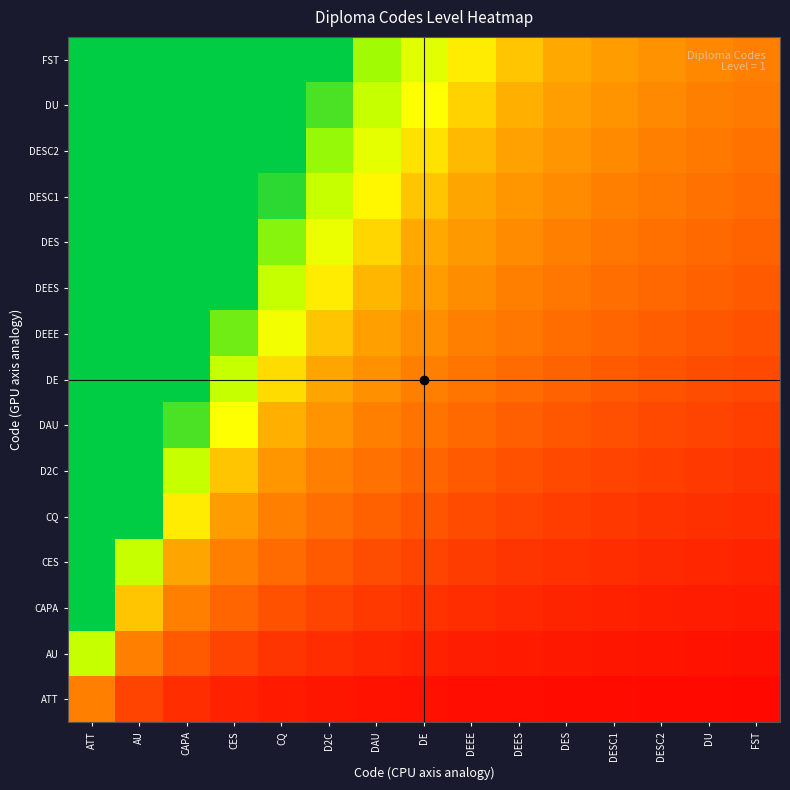

Reading left to right, transcribe all the data shown in this chart.

ATT: ATT=1.0	AU=0.5	CAPA=0.3	CES=0.2	CQ=0.2	D2C=0.2	DAU=0.1	DE=0.1	DEEE=0.1	DEES=0.1	DES=0.1	DESC1=0.1	DESC2=0.1	DU=0.1	FST=0.1
AU: ATT=2.0	AU=1.0	CAPA=0.7	CES=0.5	CQ=0.4	D2C=0.3	DAU=0.3	DE=0.2	DEEE=0.2	DEES=0.2	DES=0.2	DESC1=0.2	DESC2=0.2	DU=0.1	FST=0.1
CAPA: ATT=3.0	AU=1.5	CAPA=1.0	CES=0.8	CQ=0.6	D2C=0.5	DAU=0.4	DE=0.4	DEEE=0.3	DEES=0.3	DES=0.3	DESC1=0.2	DESC2=0.2	DU=0.2	FST=0.2
CES: ATT=4.0	AU=2.0	CAPA=1.3	CES=1.0	CQ=0.8	D2C=0.7	DAU=0.6	DE=0.5	DEEE=0.4	DEES=0.4	DES=0.4	DESC1=0.3	DESC2=0.3	DU=0.3	FST=0.3
CQ: ATT=5.0	AU=2.5	CAPA=1.7	CES=1.2	CQ=1.0	D2C=0.8	DAU=0.7	DE=0.6	DEEE=0.6	DEES=0.5	DES=0.5	DESC1=0.4	DESC2=0.4	DU=0.4	FST=0.3
D2C: ATT=6.0	AU=3.0	CAPA=2.0	CES=1.5	CQ=1.2	D2C=1.0	DAU=0.9	DE=0.8	DEEE=0.7	DEES=0.6	DES=0.5	DESC1=0.5	DESC2=0.5	DU=0.4	FST=0.4
DAU: ATT=7.0	AU=3.5	CAPA=2.3	CES=1.8	CQ=1.4	D2C=1.2	DAU=1.0	DE=0.9	DEEE=0.8	DEES=0.7	DES=0.6	DESC1=0.6	DESC2=0.5	DU=0.5	FST=0.5
DE: ATT=8.0	AU=4.0	CAPA=2.7	CES=2.0	CQ=1.6	D2C=1.3	DAU=1.1	DE=1.0	DEEE=0.9	DEES=0.8	DES=0.7	DESC1=0.7	DESC2=0.6	DU=0.6	FST=0.5
DEEE: ATT=9.0	AU=4.5	CAPA=3.0	CES=2.2	CQ=1.8	D2C=1.5	DAU=1.3	DE=1.1	DEEE=1.0	DEES=0.9	DES=0.8	DESC1=0.7	DESC2=0.7	DU=0.6	FST=0.6
DEES: ATT=10.0	AU=5.0	CAPA=3.3	CES=2.5	CQ=2.0	D2C=1.7	DAU=1.4	DE=1.2	DEEE=1.1	DEES=1.0	DES=0.9	DESC1=0.8	DESC2=0.8	DU=0.7	FST=0.7
DES: ATT=11.0	AU=5.5	CAPA=3.7	CES=2.8	CQ=2.2	D2C=1.8	DAU=1.6	DE=1.4	DEEE=1.2	DEES=1.1	DES=1.0	DESC1=0.9	DESC2=0.8	DU=0.8	FST=0.7
DESC1: ATT=12.0	AU=6.0	CAPA=4.0	CES=3.0	CQ=2.4	D2C=2.0	DAU=1.7	DE=1.5	DEEE=1.3	DEES=1.2	DES=1.1	DESC1=1.0	DESC2=0.9	DU=0.9	FST=0.8
DESC2: ATT=13.0	AU=6.5	CAPA=4.3	CES=3.2	CQ=2.6	D2C=2.2	DAU=1.9	DE=1.6	DEEE=1.4	DEES=1.3	DES=1.2	DESC1=1.1	DESC2=1.0	DU=0.9	FST=0.9
DU: ATT=14.0	AU=7.0	CAPA=4.7	CES=3.5	CQ=2.8	D2C=2.3	DAU=2.0	DE=1.8	DEEE=1.6	DEES=1.4	DES=1.3	DESC1=1.2	DESC2=1.1	DU=1.0	FST=0.9
FST: ATT=15.0	AU=7.5	CAPA=5.0	CES=3.8	CQ=3.0	D2C=2.5	DAU=2.1	DE=1.9	DEEE=1.7	DEES=1.5	DES=1.4	DESC1=1.2	DESC2=1.2	DU=1.1	FST=1.0